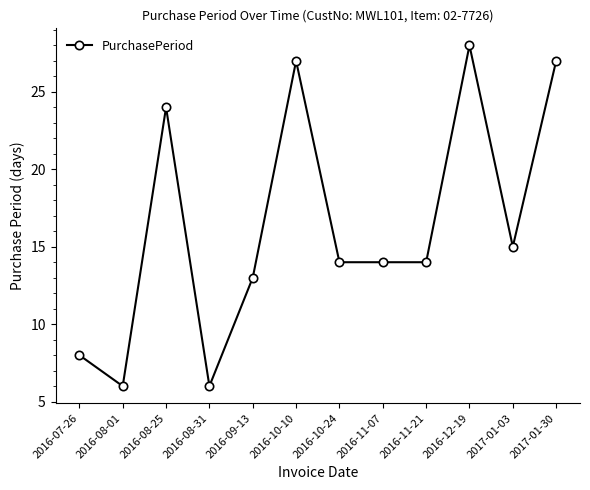

Reading right to left, what are all the values shown in this chart?

27	15	28	14	14	14	27	13	6	24	6	8